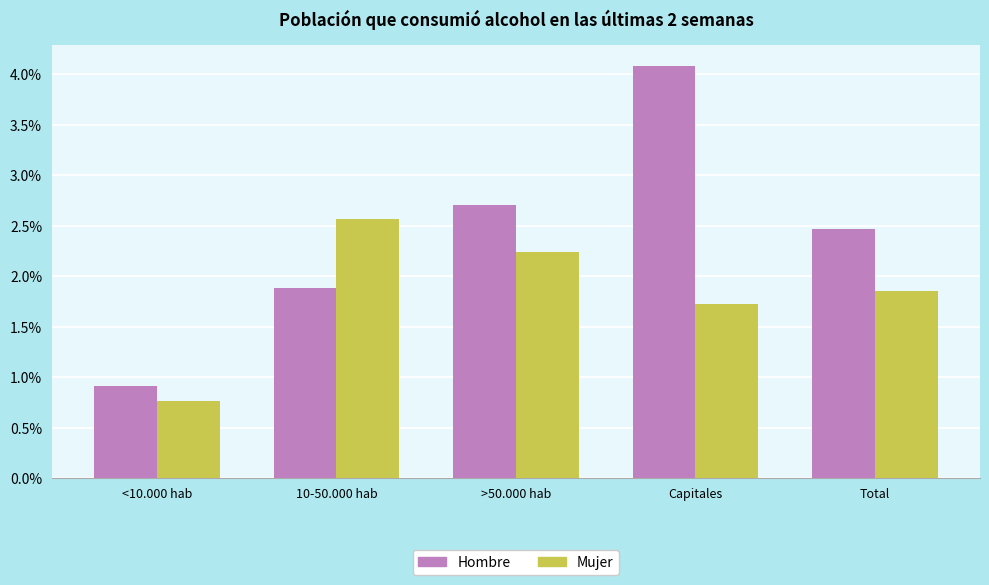

Which series has the largest total across all categories?

Hombre